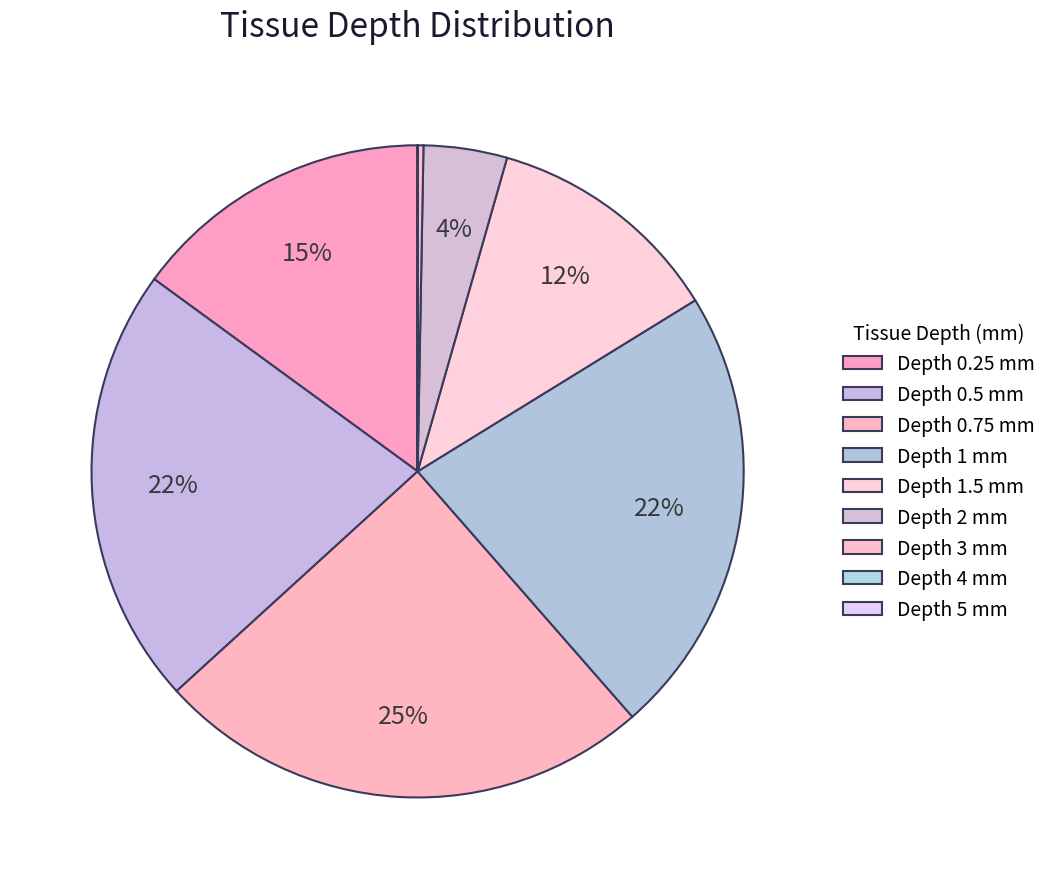

Is there any slice that represents more than half of the pie?

No